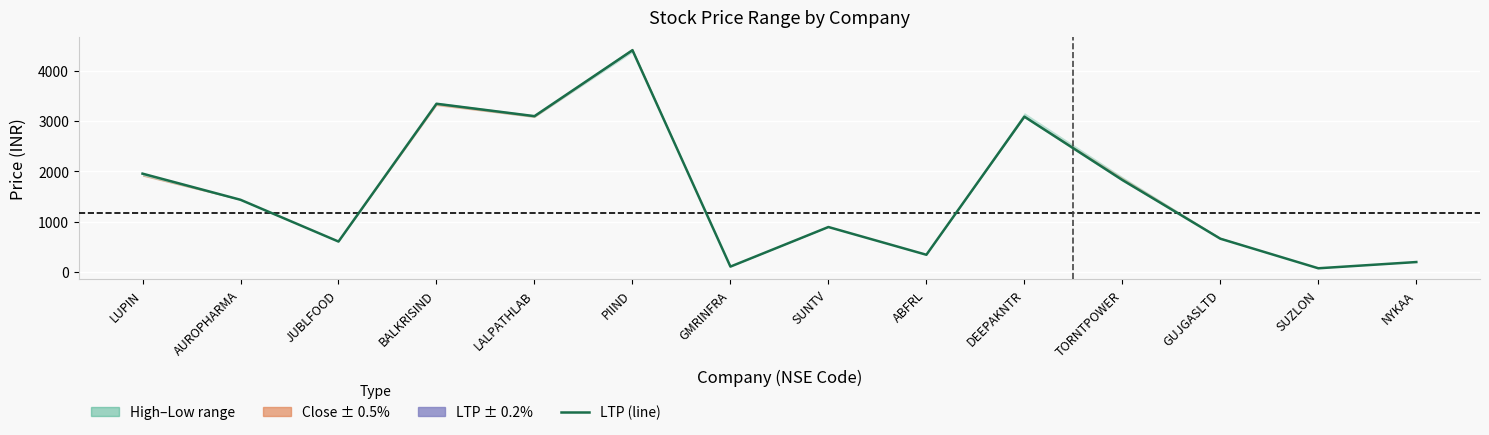

What is the change in value from AUROPHARMA to DEEPAKNTR?

+1656.1